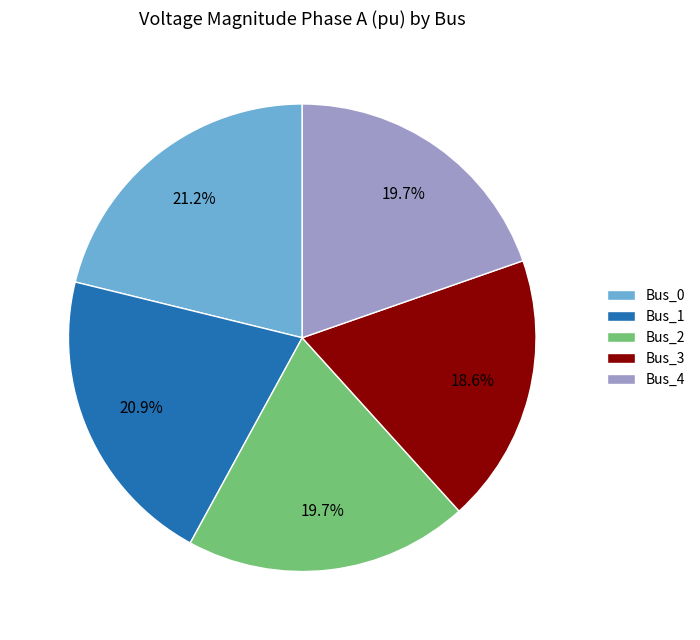

Which category has the smallest portion of the pie?

Bus_3